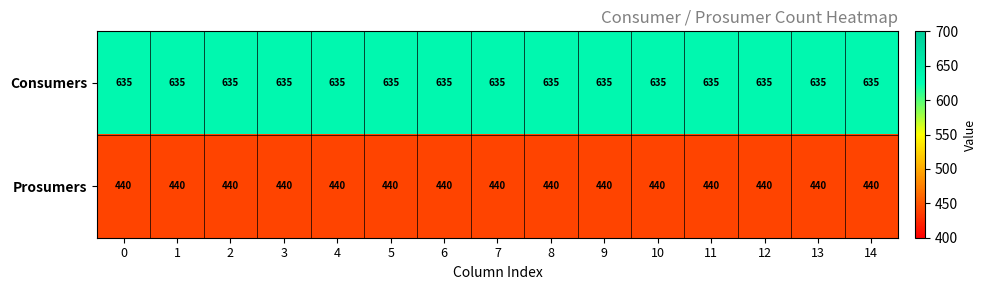

What is the spread (max minus min) of values at 14?

195